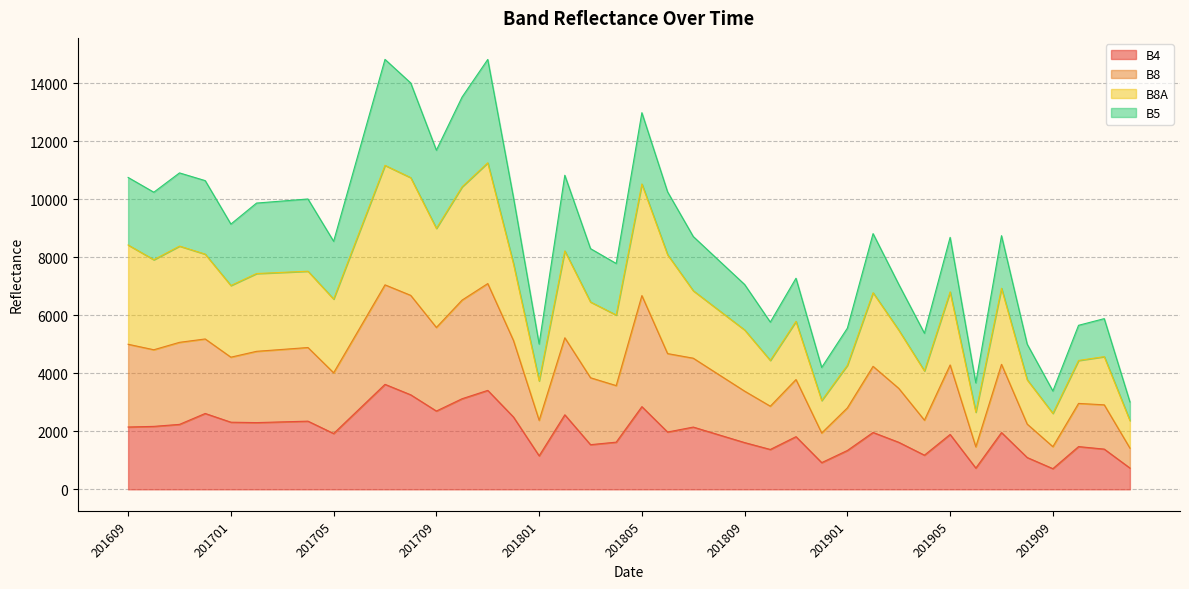

What is the highest value of the B4 series?

3620